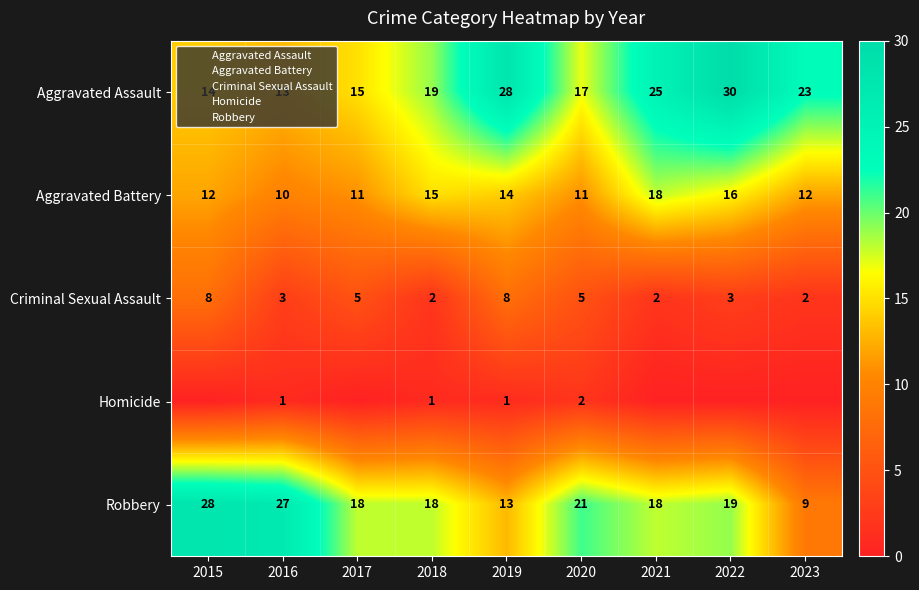

What is the sum of the Homicide values at 2016 and 2015?

1